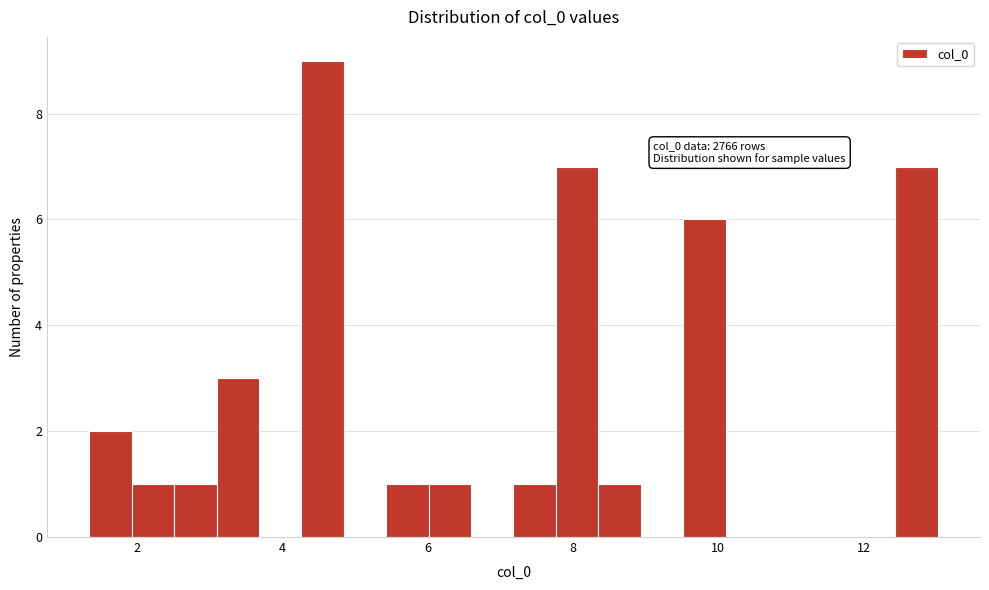

Around what value on the x-axis is the tallest bar? Give the approximate position of its centre, as read against the axis.

4.6